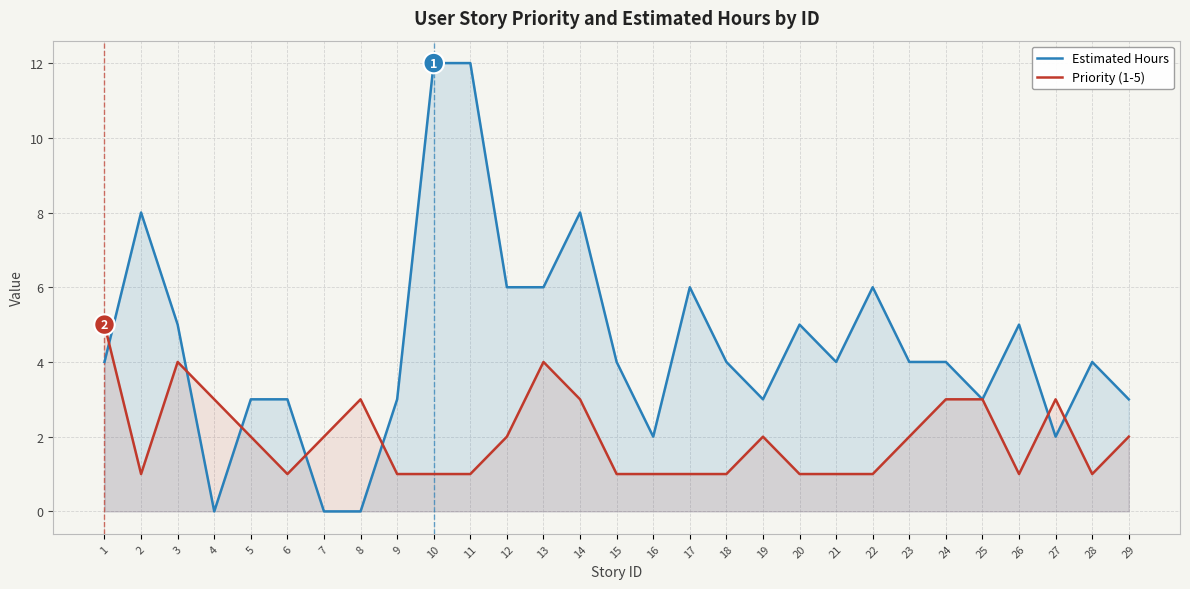

What is the average value of the Estimated Hours series?

4